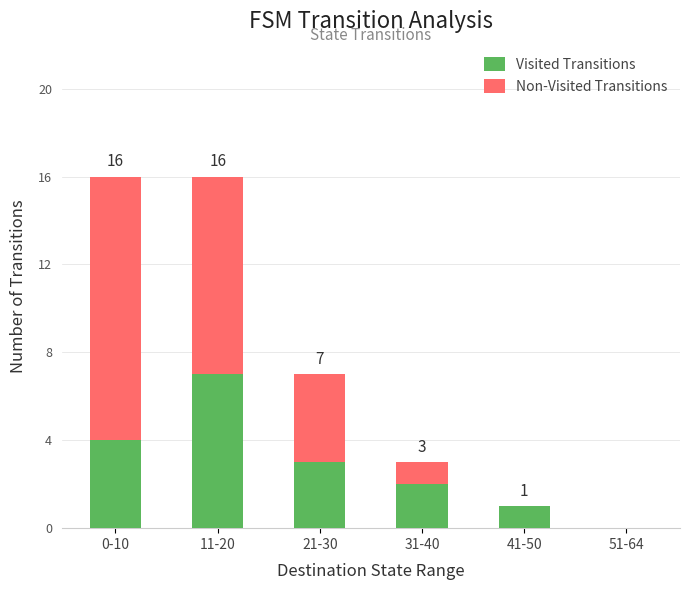

How many series are shown in this chart?

2